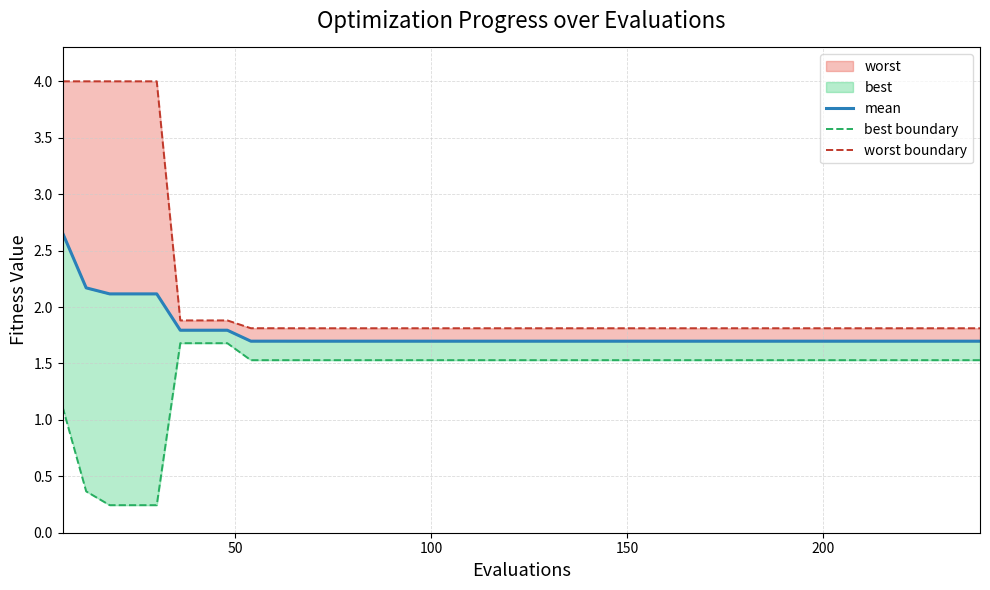

True or false: worst boundary and best boundary cross at least once.

False